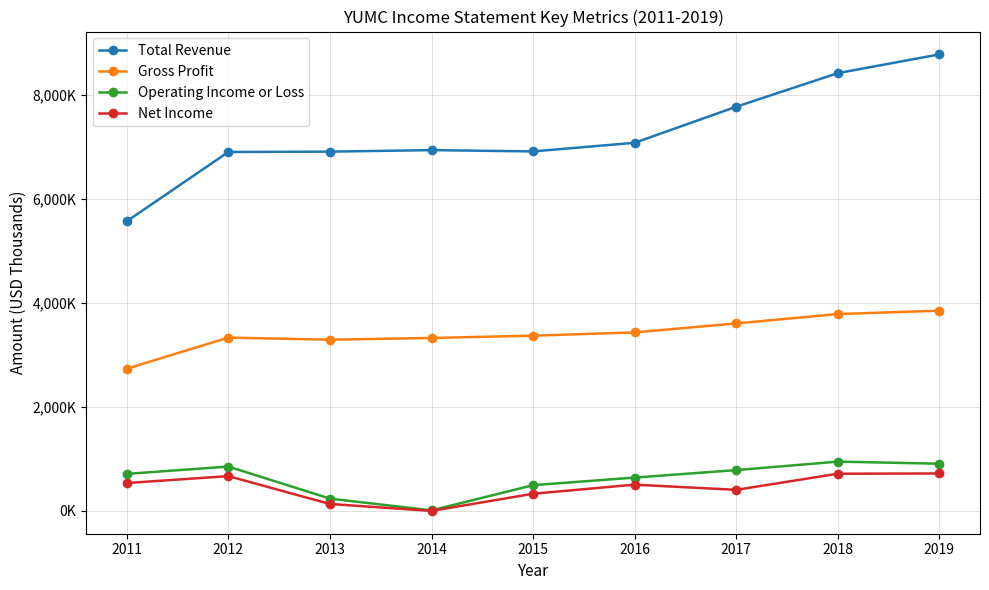

What is the difference between the Operating Income or Loss values at 2019 and 2018?

40000